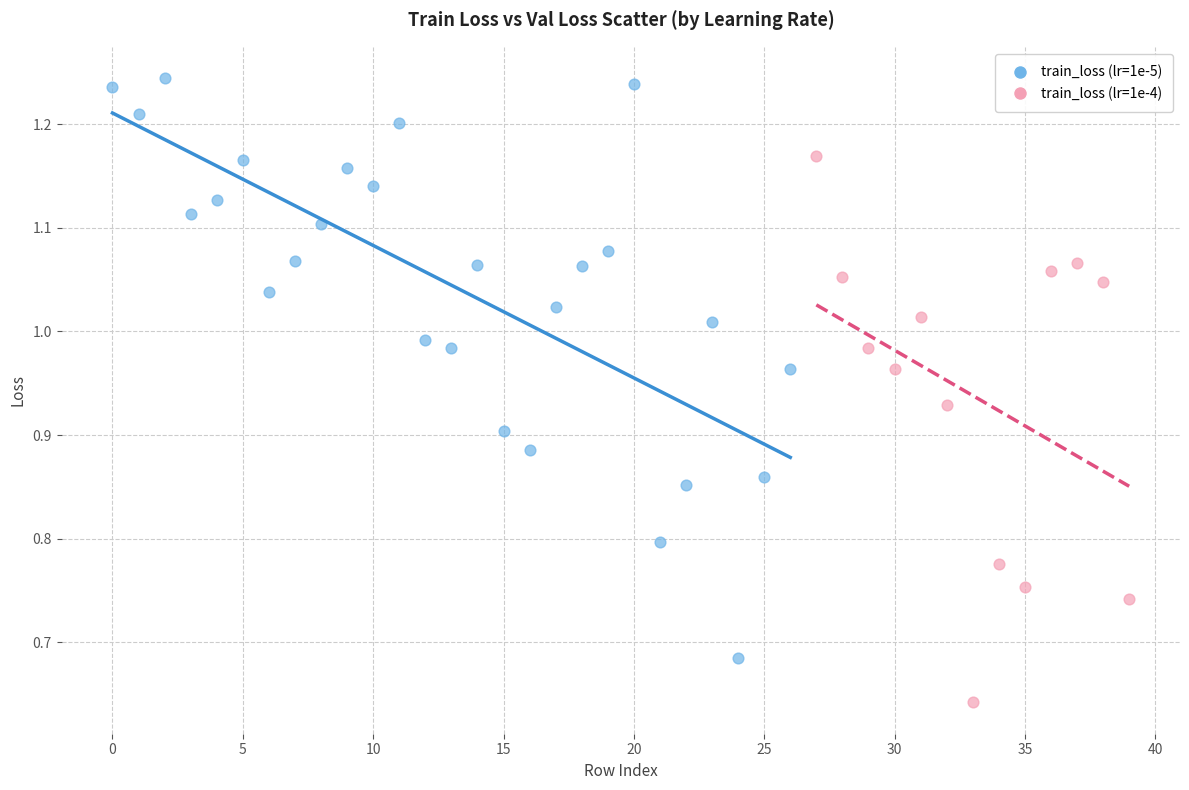

What are all the series names shown in the legend?

train_loss (lr=1e-5), train_loss (lr=1e-4)